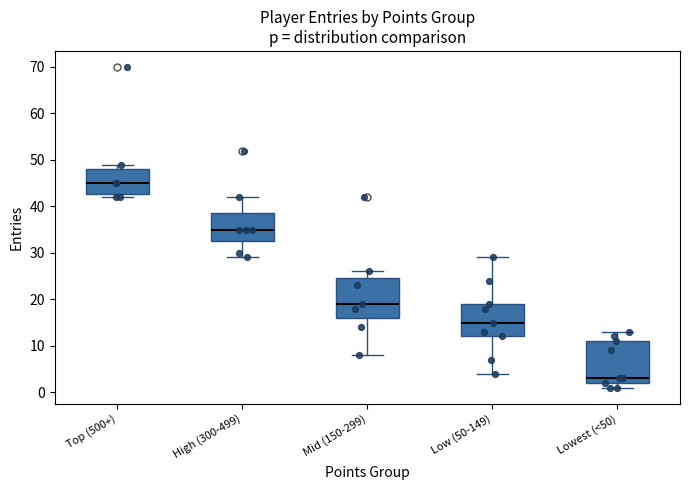

Reading left to right, transcribe this box plot: for each box, give where its median line is, the range the box spans, and where its two whiskers end, as read against the y-axis. The values are not printed on the chart, so give them approximately, as read against the axis.

Top (500+): median 45, box 43 to 48, whiskers 42 to 49
High (300-499): median 35, box 33 to 39, whiskers 29 to 42
Mid (150-299): median 19, box 16 to 25, whiskers 8 to 26
Low (50-149): median 15, box 12 to 19, whiskers 4 to 29
Lowest (<50): median 3, box 2 to 11, whiskers 1 to 13